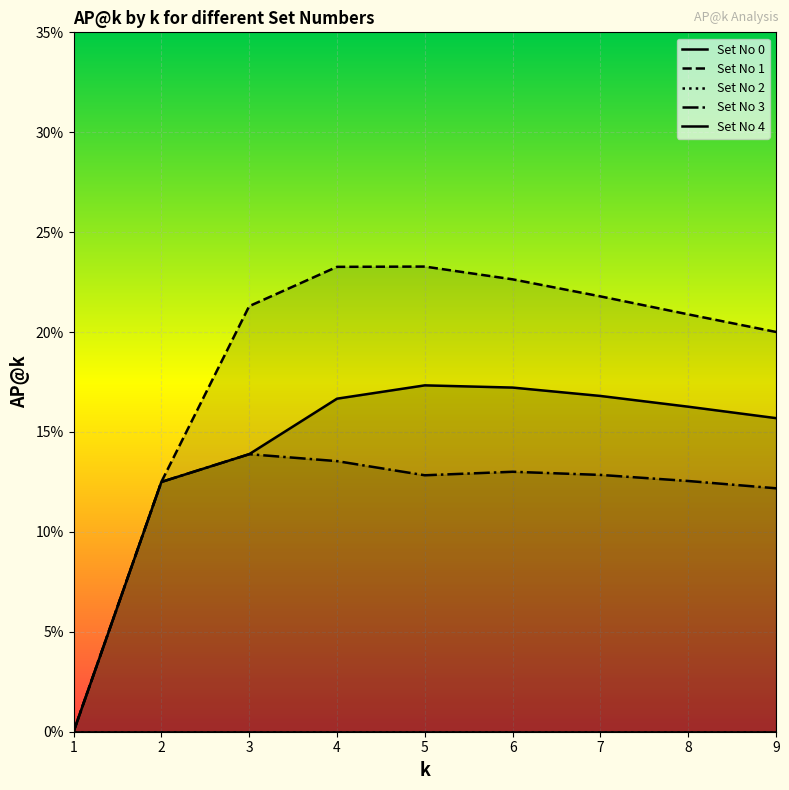

True or false: Set No 1 and Set No 3 cross at least once.

False